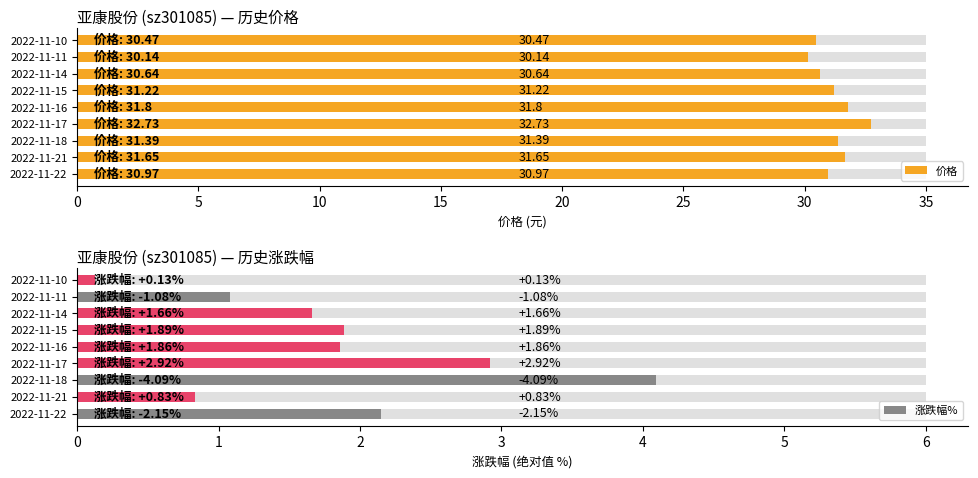

The value of 涨跌幅% at 2022-11-10 is 0.1. True or false?

False